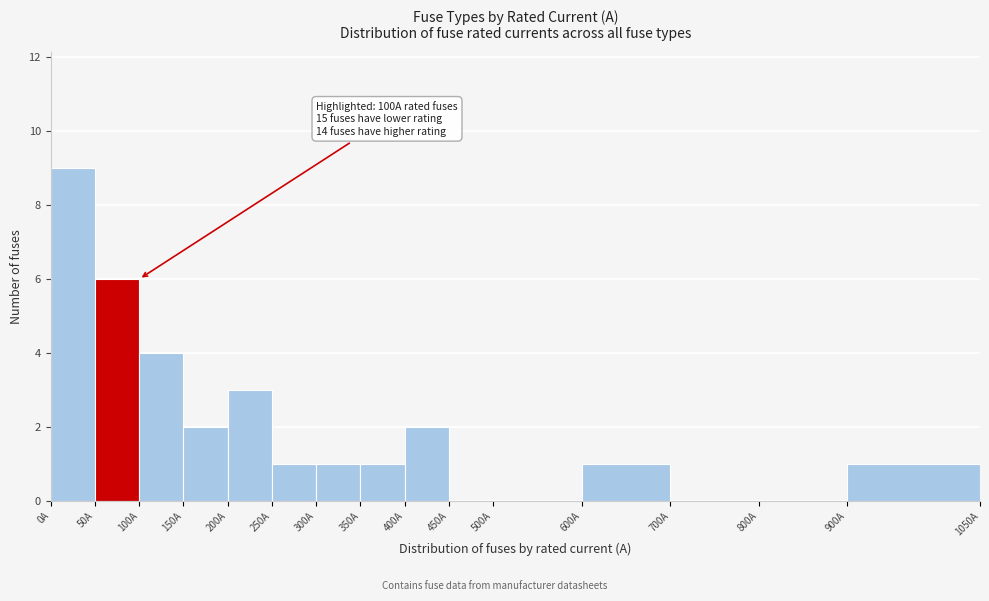

Over which range of the x-axis is the bar tallest?

0 to 50